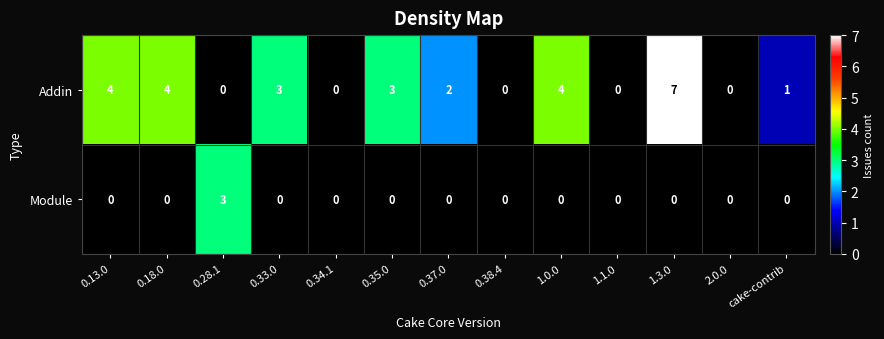

Which series has the largest total across all categories?

Addin